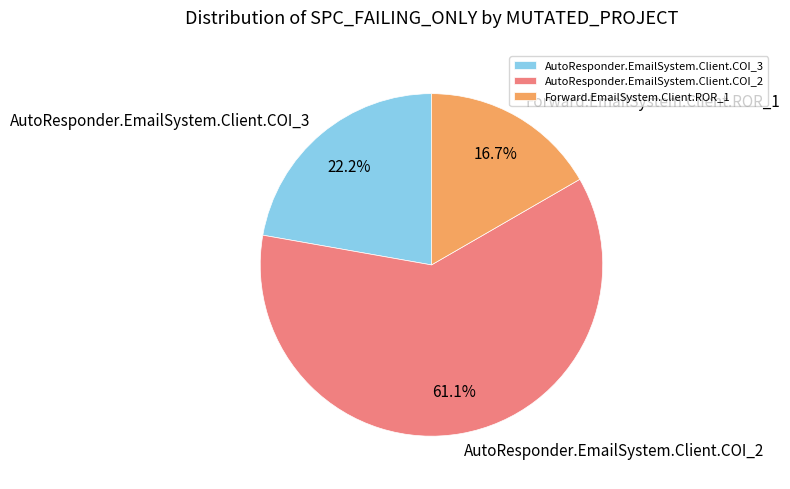

How much of the chart is everything except Forward.EmailSystem.Client.ROR_1?

83.3%